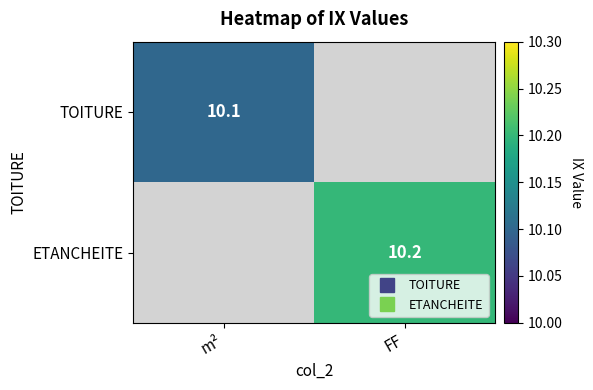

List the labels in order of ETANCHEITE value, smallest first.

m², FF